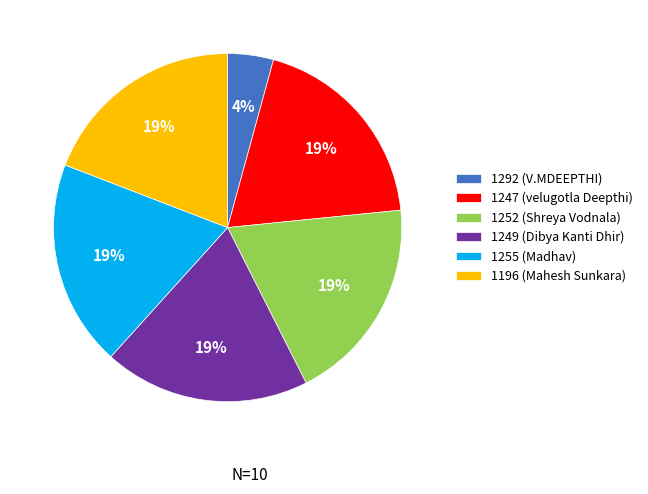

Is 1249 (Dibya Kanti Dhir) the majority of the pie?

No